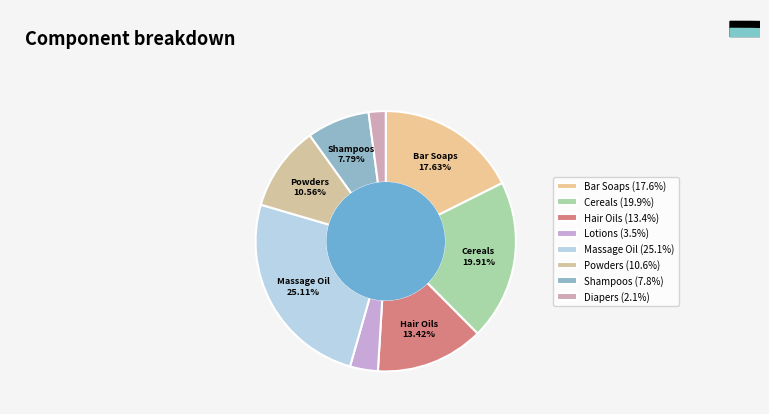

Does any single category account for the majority?

No